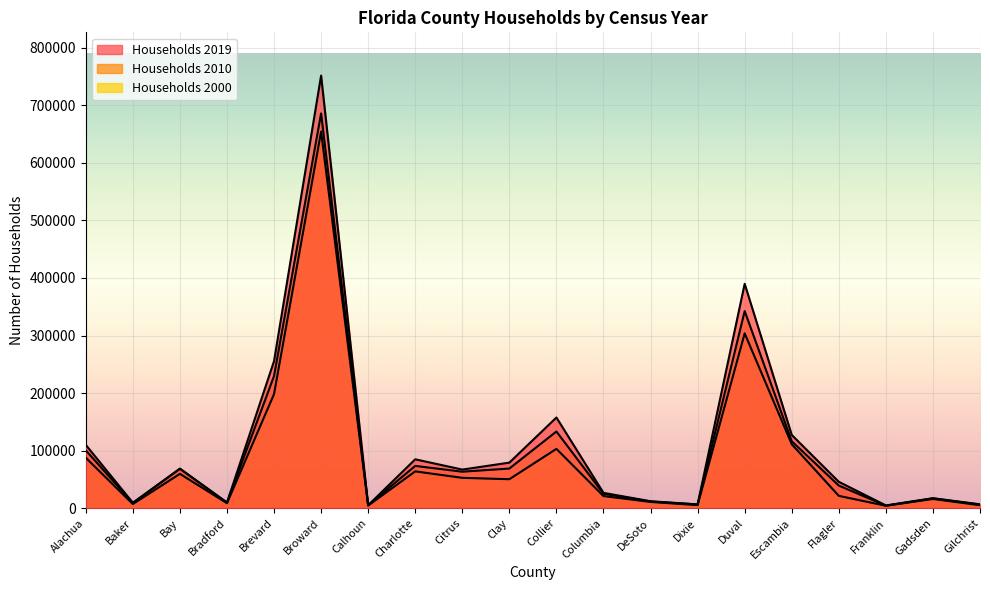

What is the total value across all series at Gadsden?

50003